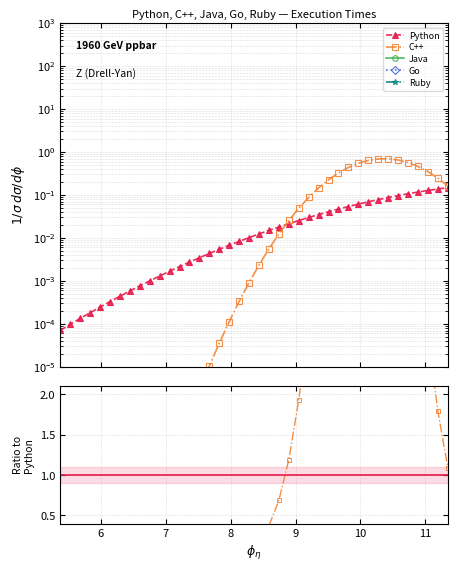

The value of C++ at 18 is 0.1. True or false?

False